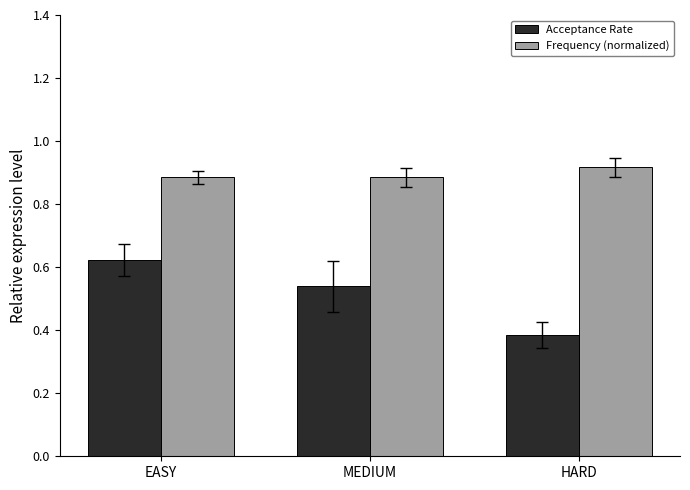

Which category has the lowest value in the Acceptance Rate series?

HARD